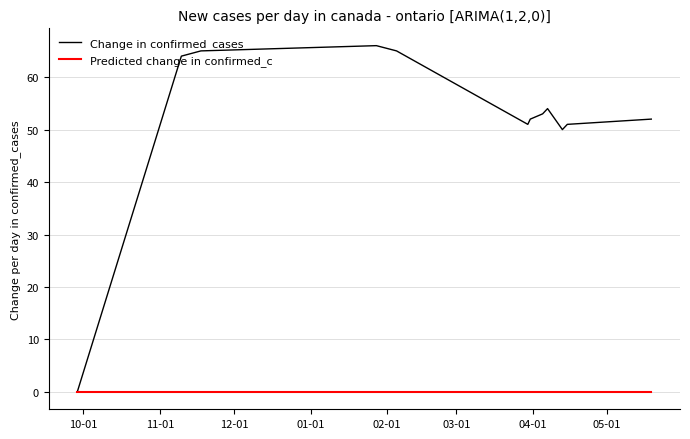

Reading left to right, transcribe all the data shown in this chart.

Change in confirmed_cases: 0	64	65	66	65	51	52	53	54	50	51	52
Predicted change in confirmed_c: 0	0	0	0	0	0	0	0	0	0	0	0